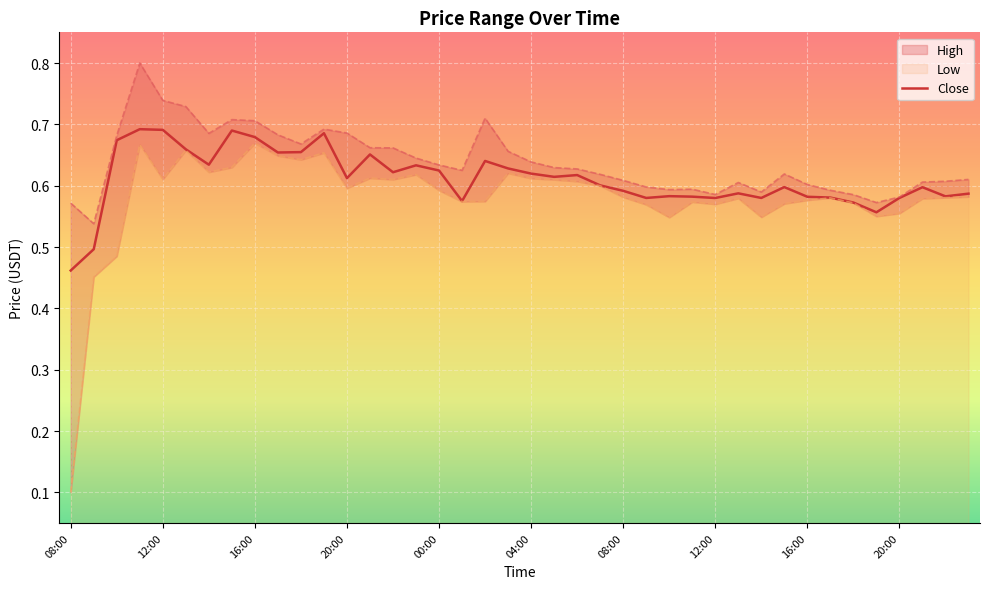

List the series in order of their peak value, lowest first.

Low, Close, High